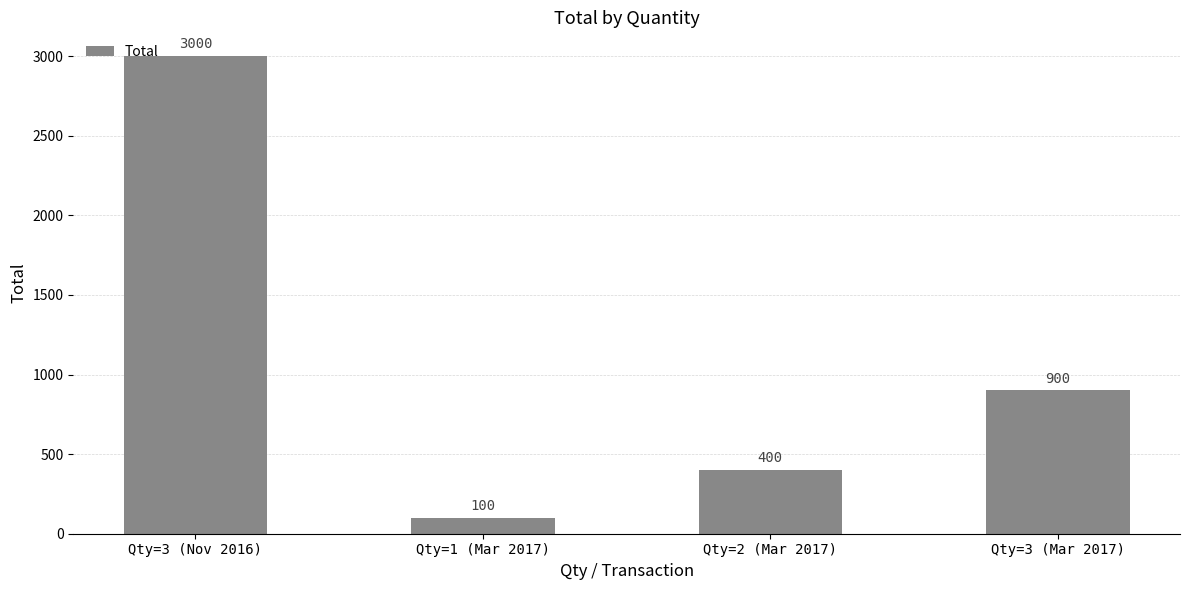

What is the approximate value at Qty=3 (Mar 2017)?

900